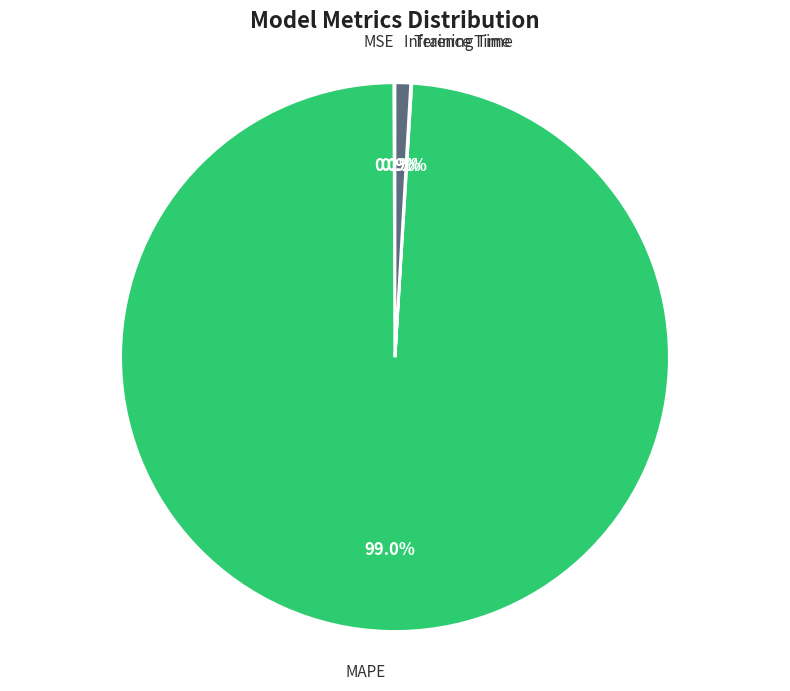

What is the majority slice?

MAPE